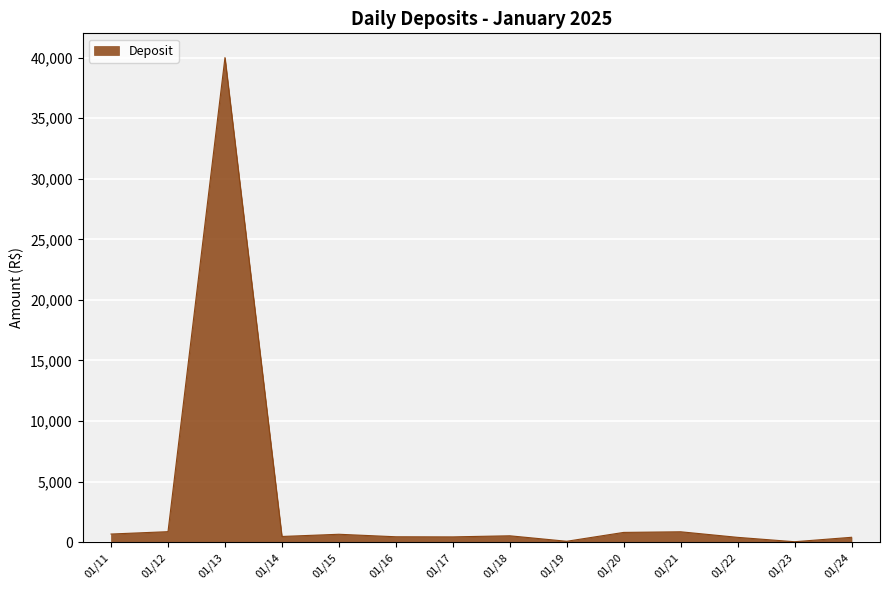

At which category does the data reach its first local peak?

01/13